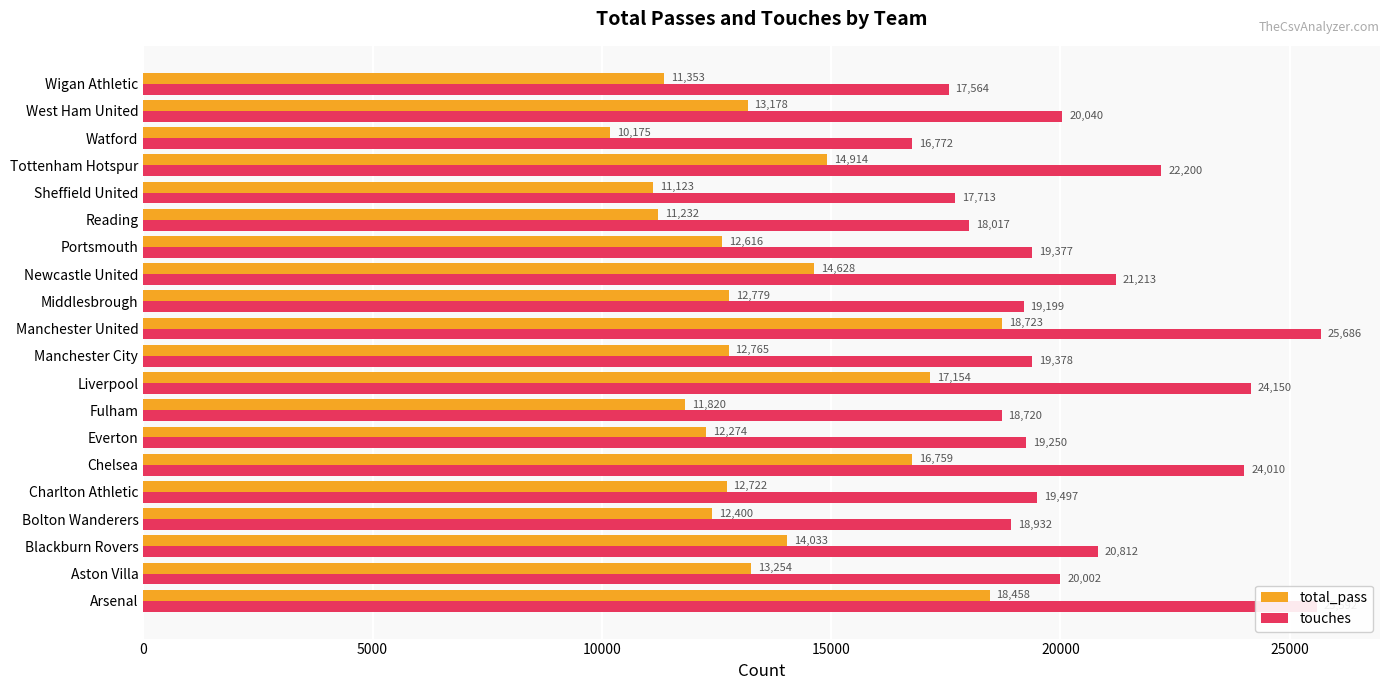

True or false: touches has a value of 10722 at Bolton Wanderers.

False